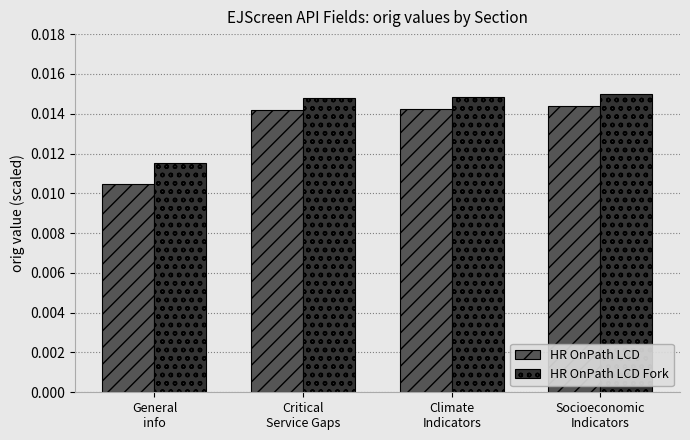

What position from the left is Socioeconomic
Indicators?

4